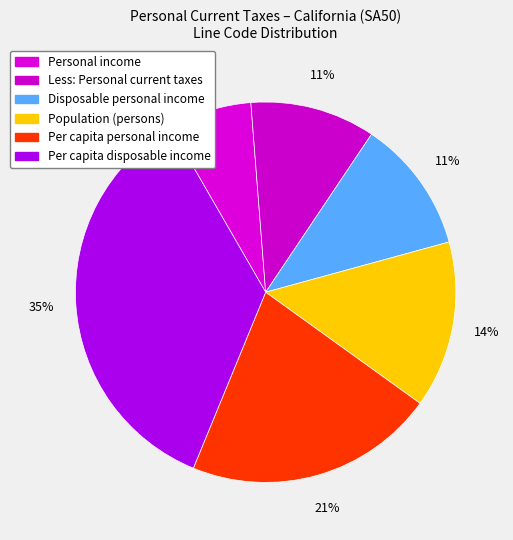

How many segments does this pie chart have?

6